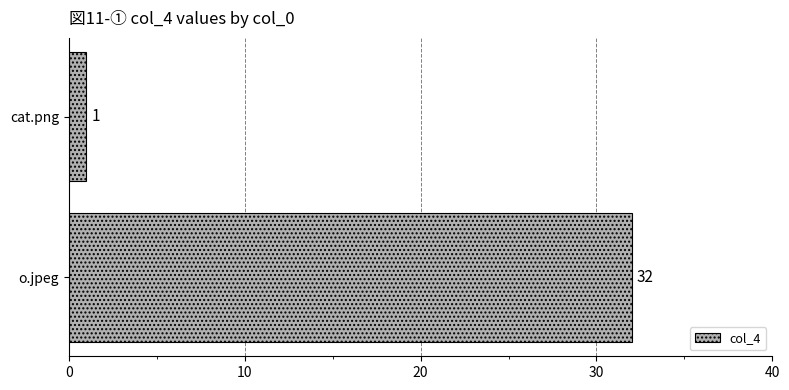

Between o.jpeg and cat.png, which is larger?

o.jpeg